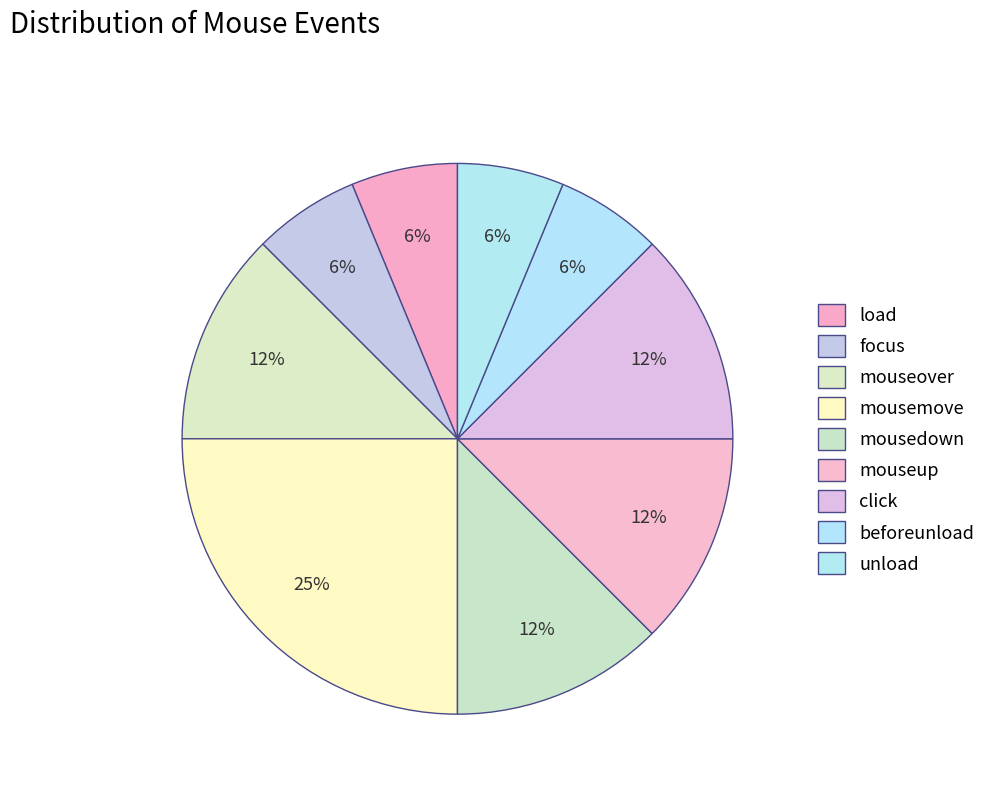

What percentage is the mouseover slice, to the nearest percent?

12%